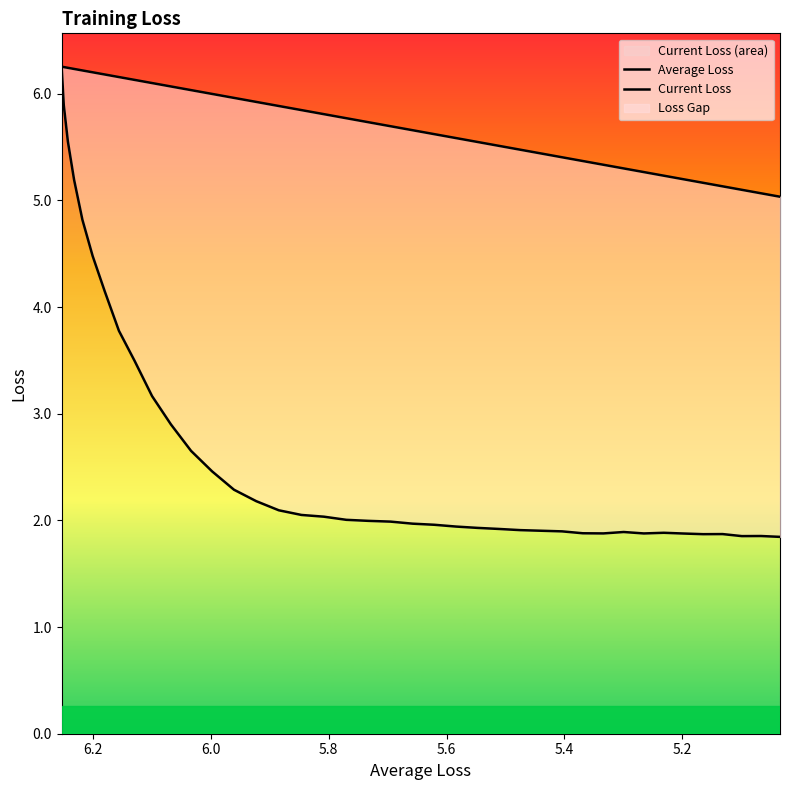

What is the label of the 35th point from the right?

6.0